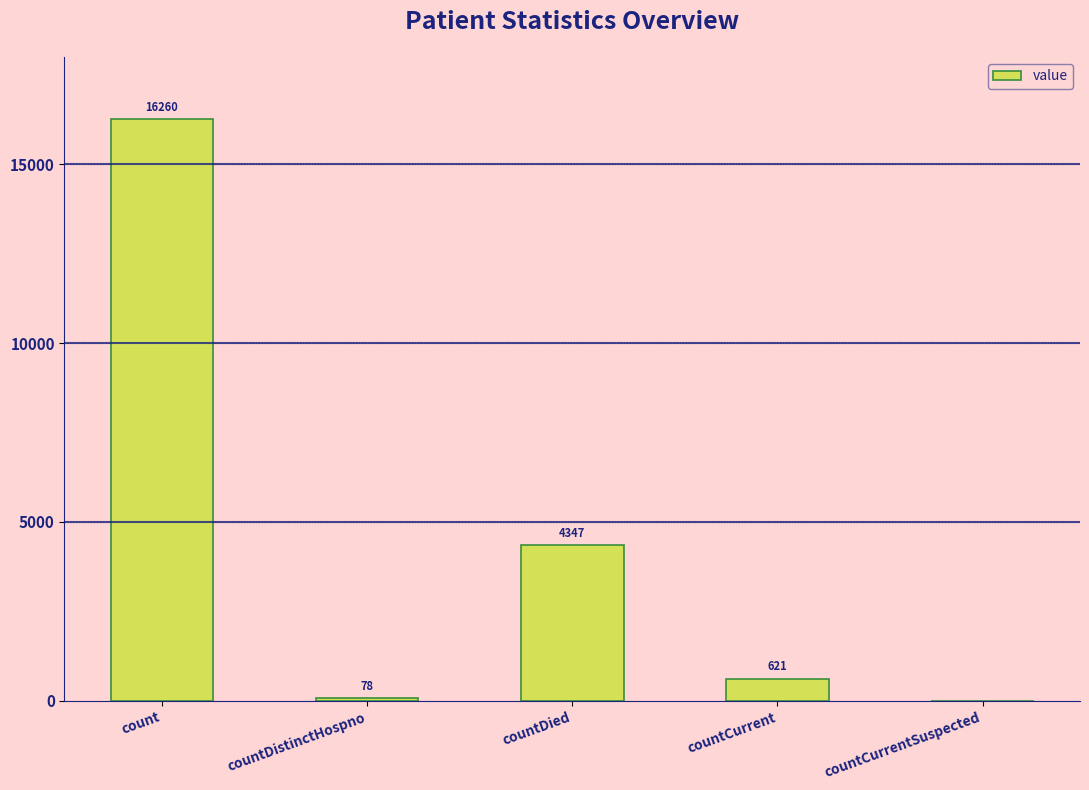

What is the maximum value shown in the chart?

16260